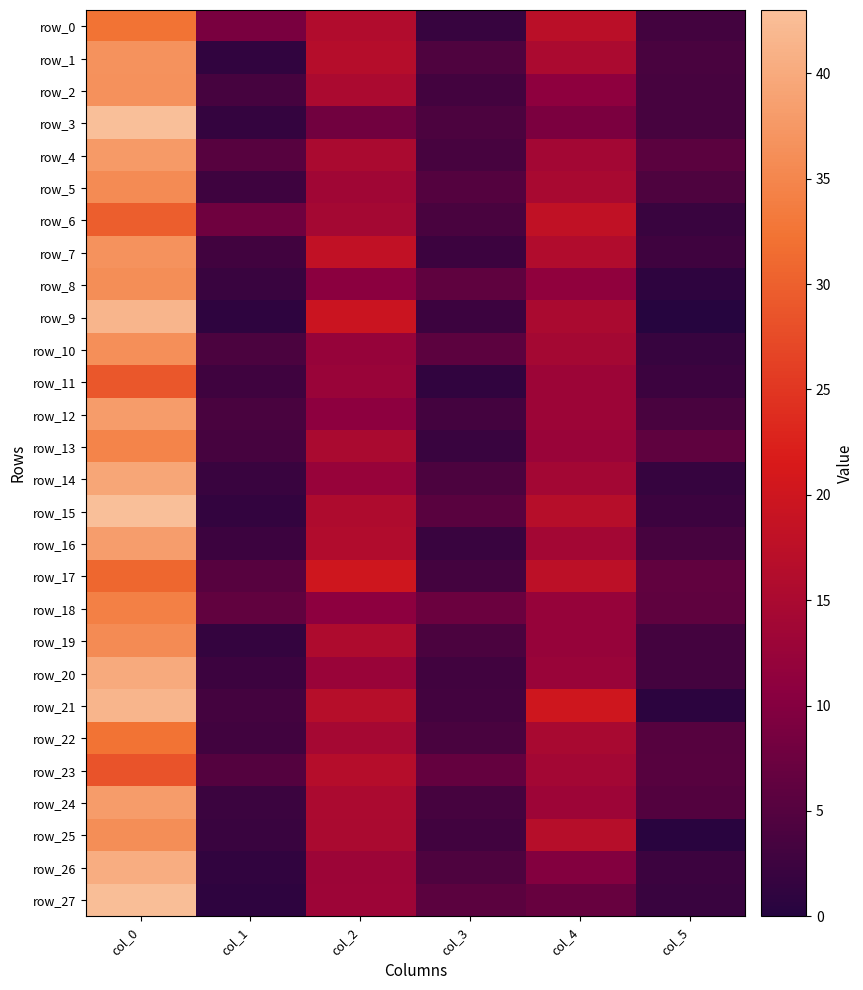

At which category is the sum across all series the highest?

col_0